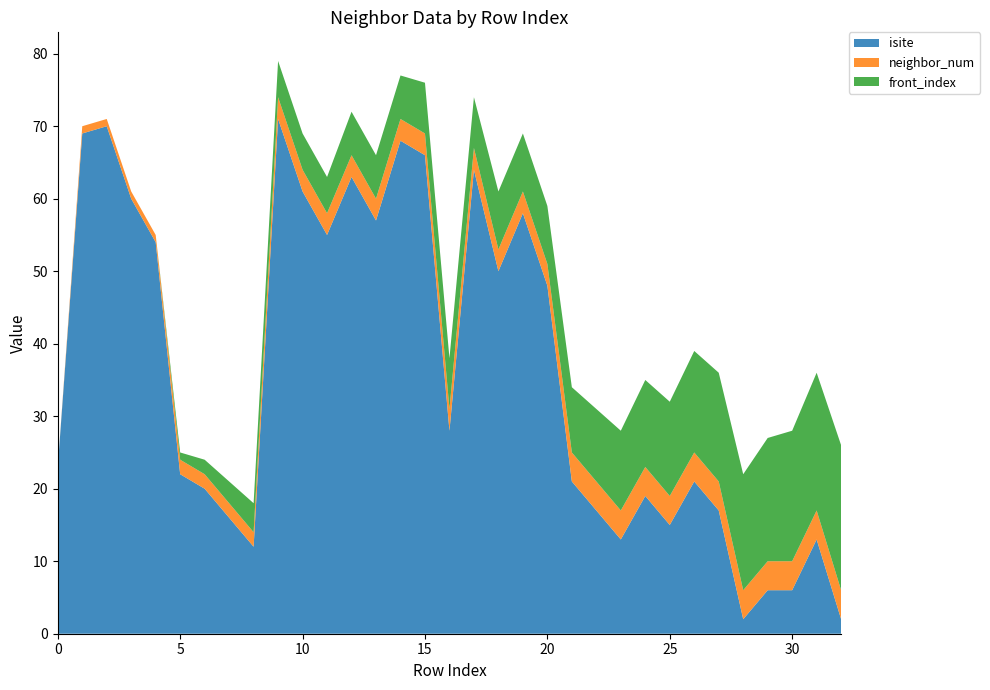

Reading right to left, list all the values displayed in this chart.

isite: 32=2	31=13	30=6	29=6	28=2	27=17	26=21	25=15	24=19	23=13	22=17	21=21	20=48	19=58	18=50	17=64	16=28	15=66	14=68	13=57	12=63	11=55	10=61	9=71	8=12	7=16	6=20	5=22	4=54	3=60	2=70	1=69	0=23
neighbor_num: 32=4	31=4	30=4	29=4	28=4	27=4	26=4	25=4	24=4	23=4	22=4	21=4	20=3	19=3	18=3	17=3	16=3	15=3	14=3	13=3	12=3	11=3	10=3	9=3	8=2	7=2	6=2	5=2	4=1	3=1	2=1	1=1	0=0
front_index: 32=20	31=19	30=18	29=17	28=16	27=15	26=14	25=13	24=12	23=11	22=10	21=9	20=8	19=8	18=8	17=7	16=7	15=7	14=6	13=6	12=6	11=5	10=5	9=5	8=4	7=3	6=2	5=1	4=0	3=0	2=0	1=0	0=0